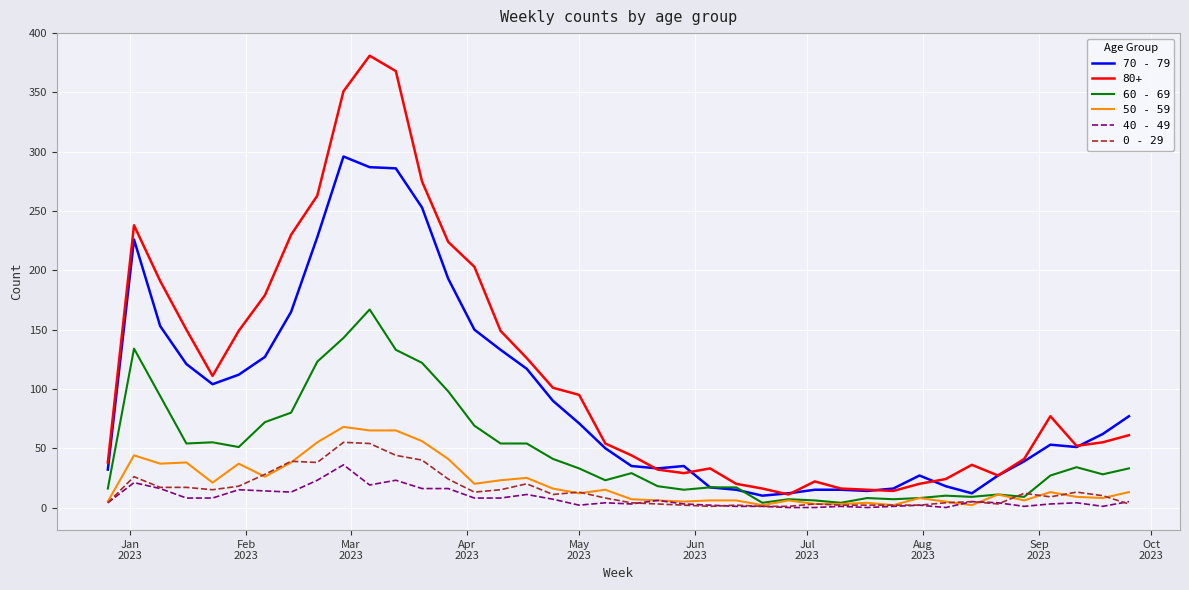

What is the greatest value displayed?

381